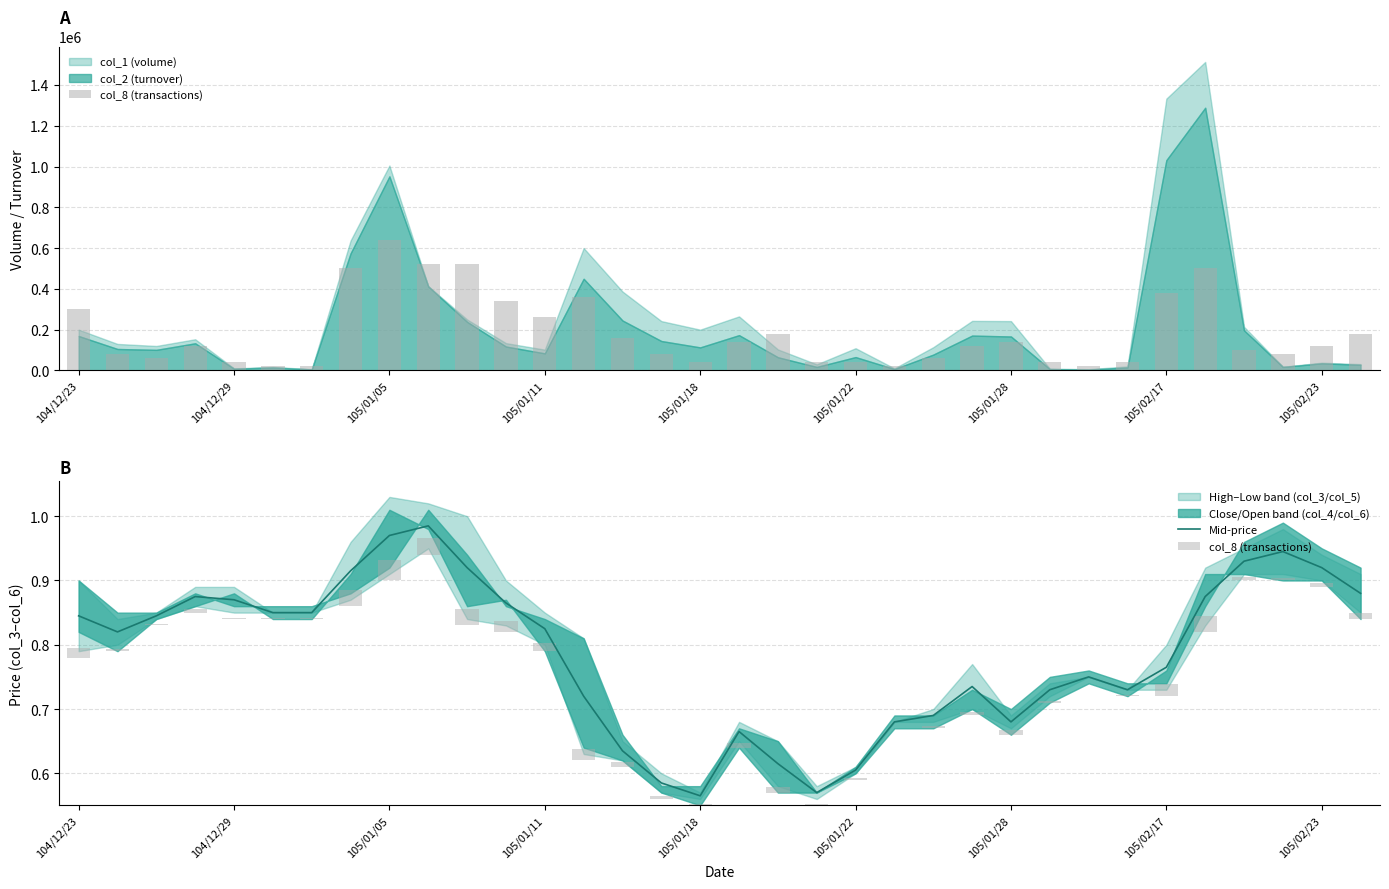

True or false: Mid-price has a value of 0.3 at 105/01/28.

False